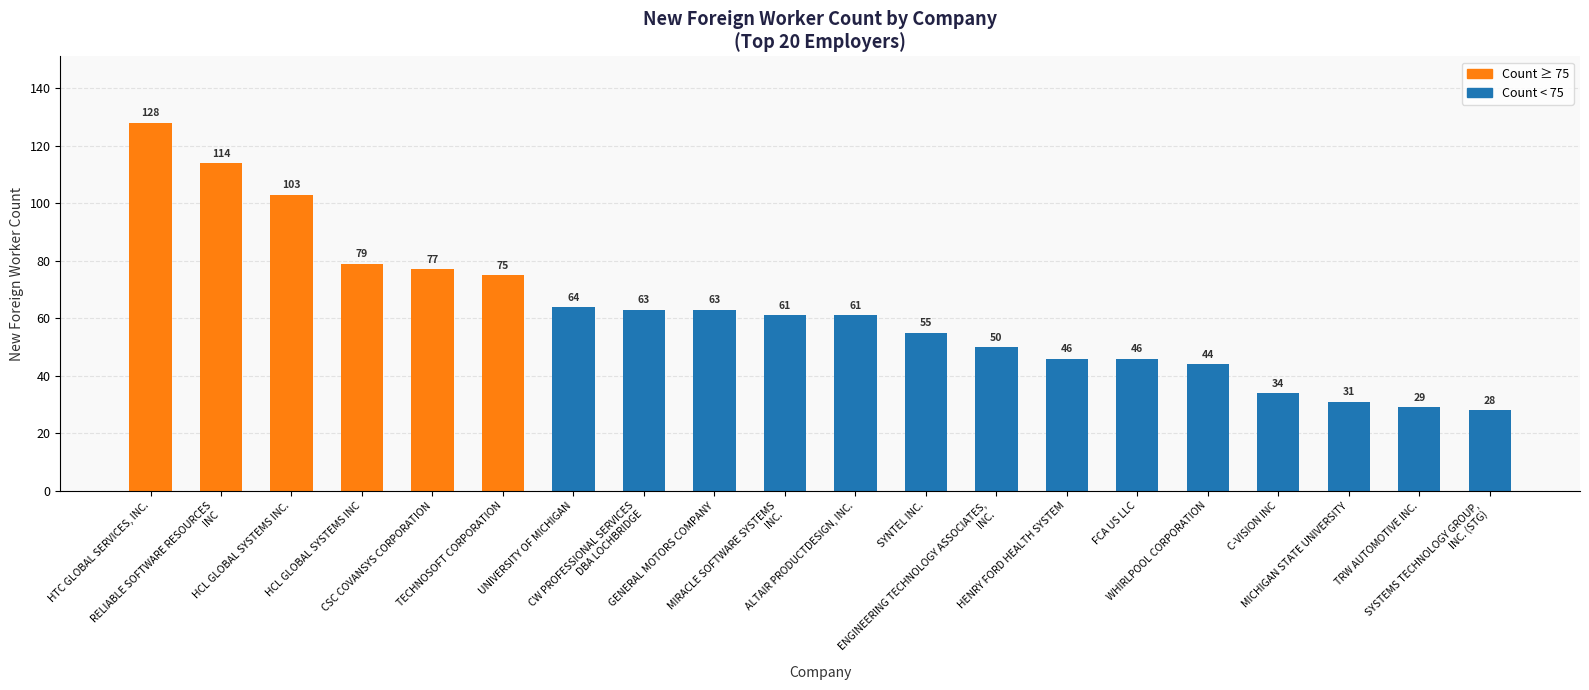

Between MIRACLE SOFTWARE SYSTEMS
INC. and RELIABLE SOFTWARE RESOURCES
INC, which is larger?

RELIABLE SOFTWARE RESOURCES
INC